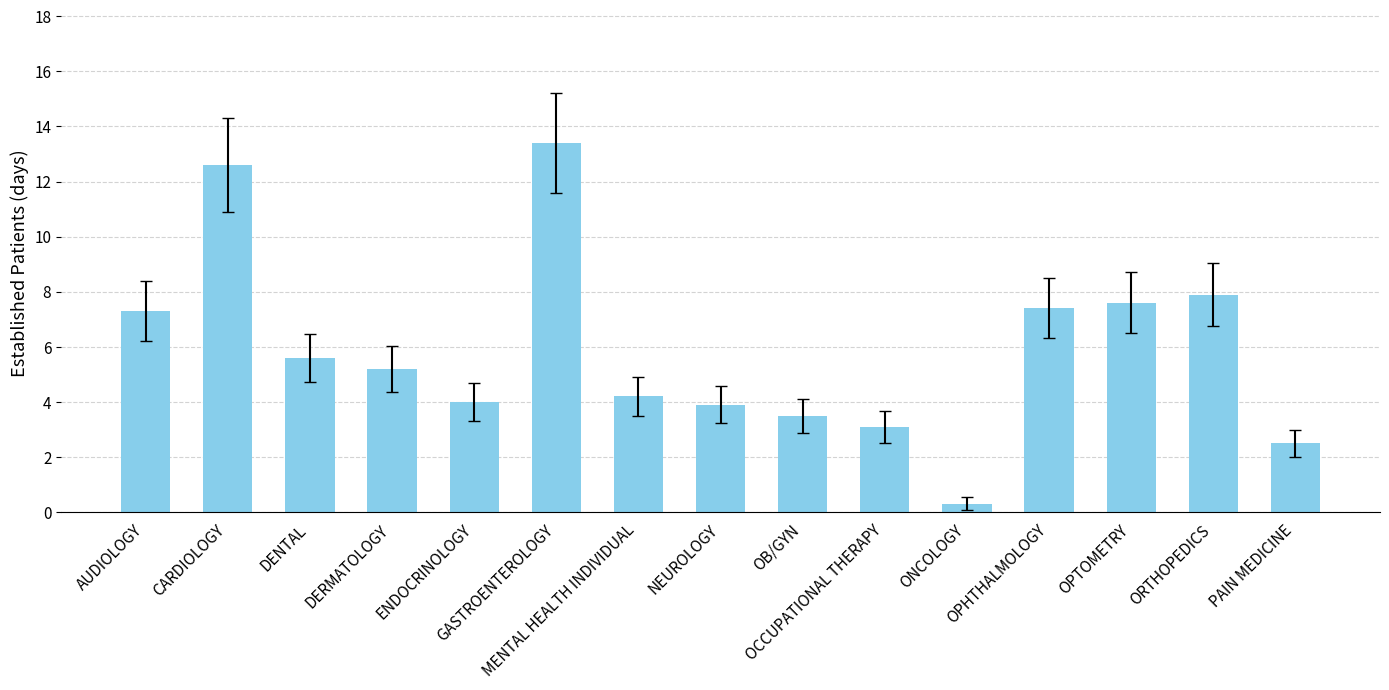

Reading right to left, extract all data points from this chart.

2.5	7.9	7.6	7.4	0.3	3.1	3.5	3.9	4.2	13.4	4.0	5.2	5.6	12.6	7.3